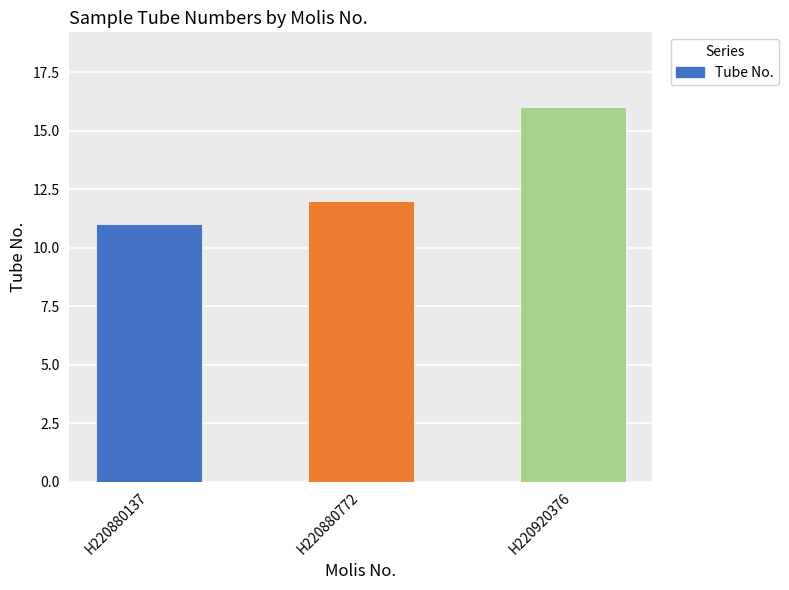

What is the greatest value displayed?

16